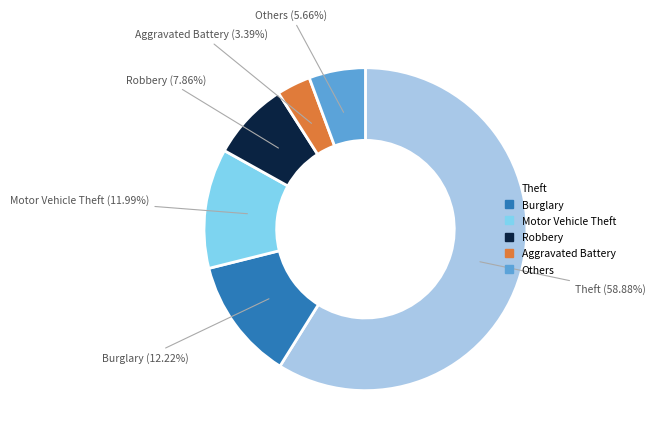

Is there a majority slice in this chart?

Yes